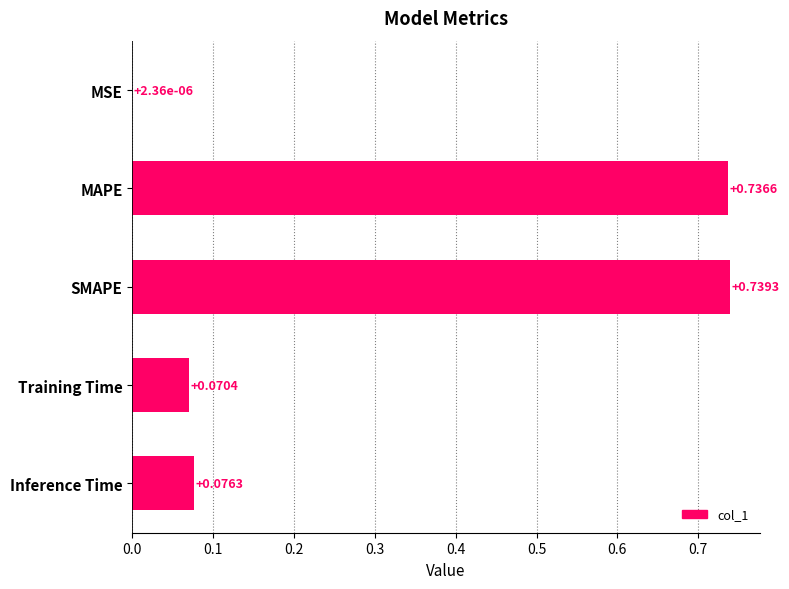

Which category has the highest value across all series?

SMAPE